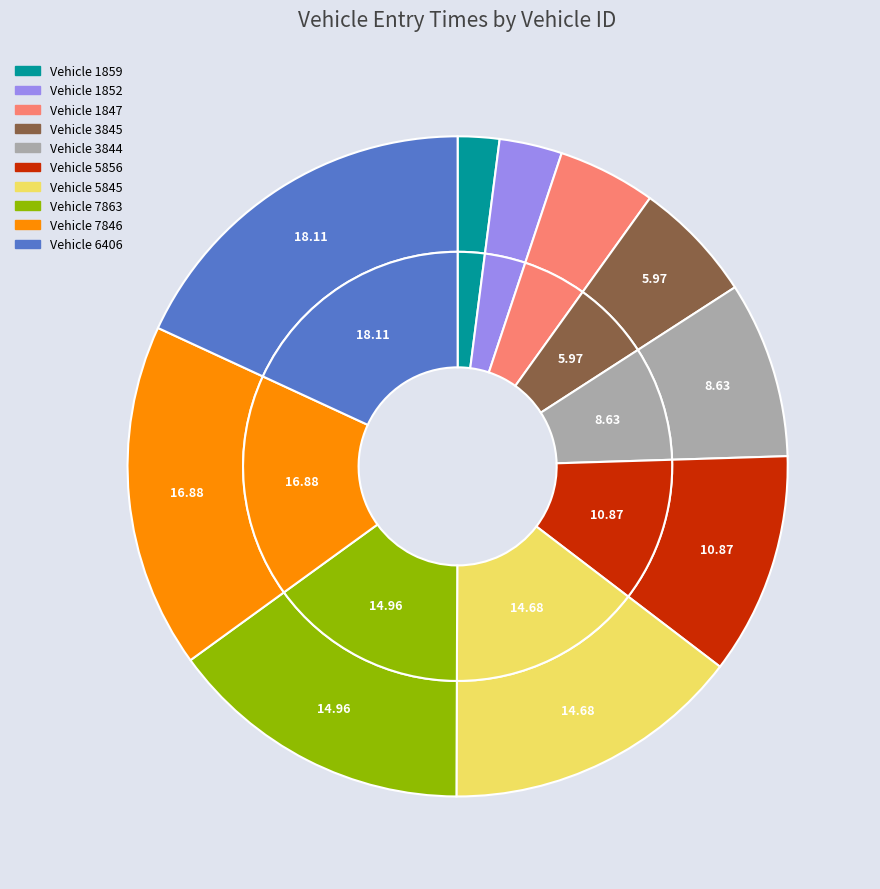

What percentage is NOT represented by 7846?

83.1%